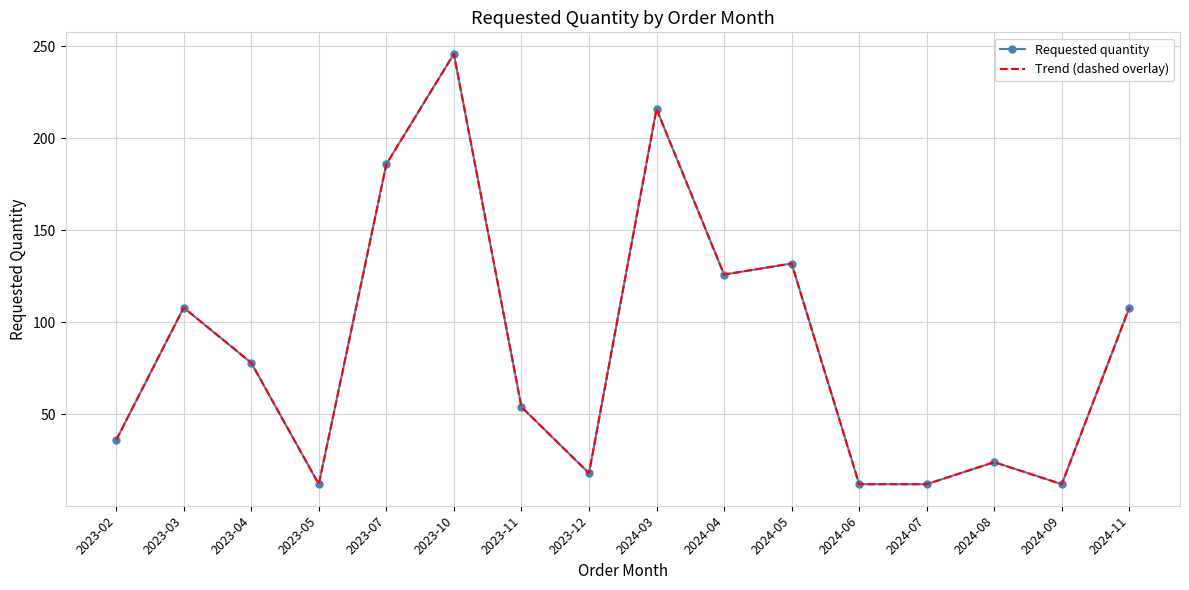

Is the value of Trend (dashed overlay) at 2023-07 greater than the value of Requested quantity at 2023-03?

Yes